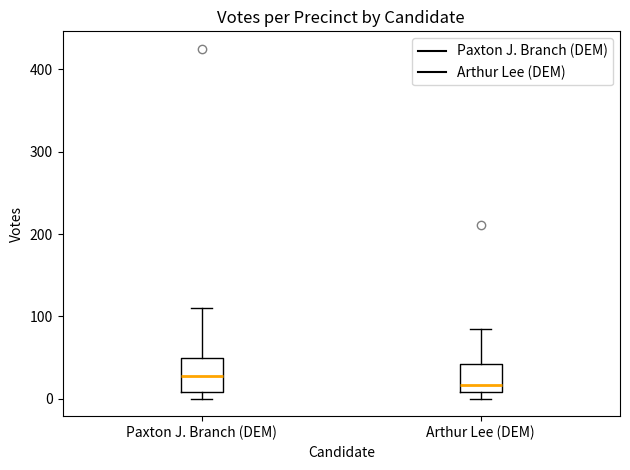

Reading left to right, transcribe this box plot: for each box, give where its median line is, the range the box spans, and where its two whiskers end, as read against the y-axis. The values are not printed on the chart, so give them approximately, as read against the axis.

Paxton J. Branch (DEM): median 30, box 10 to 50, whiskers 0 to 110
Arthur Lee (DEM): median 20, box 10 to 40, whiskers 0 to 90